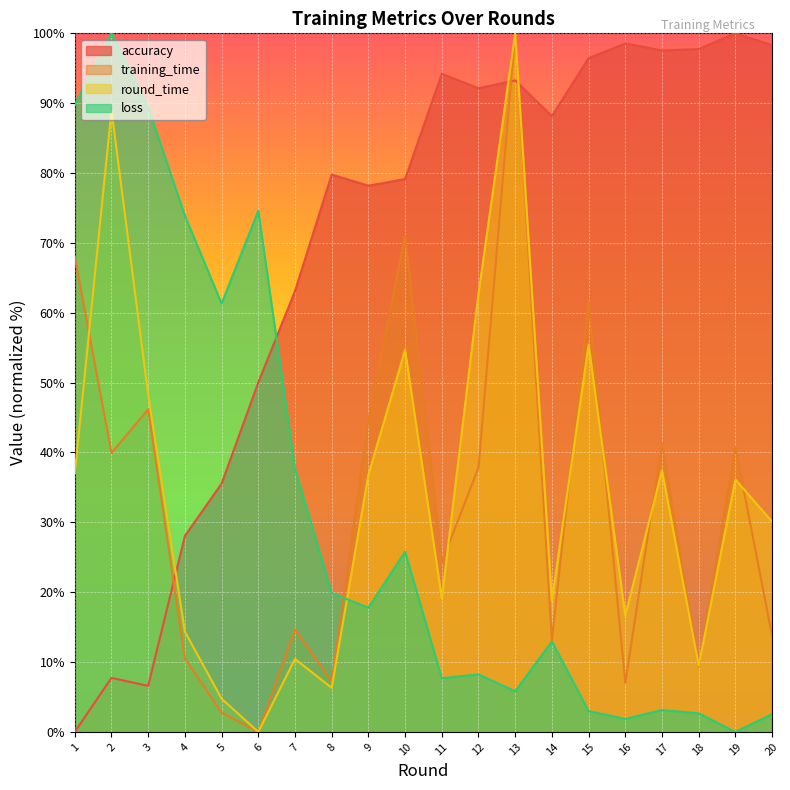

The value of accuracy at 5 is 35.5. True or false?

True